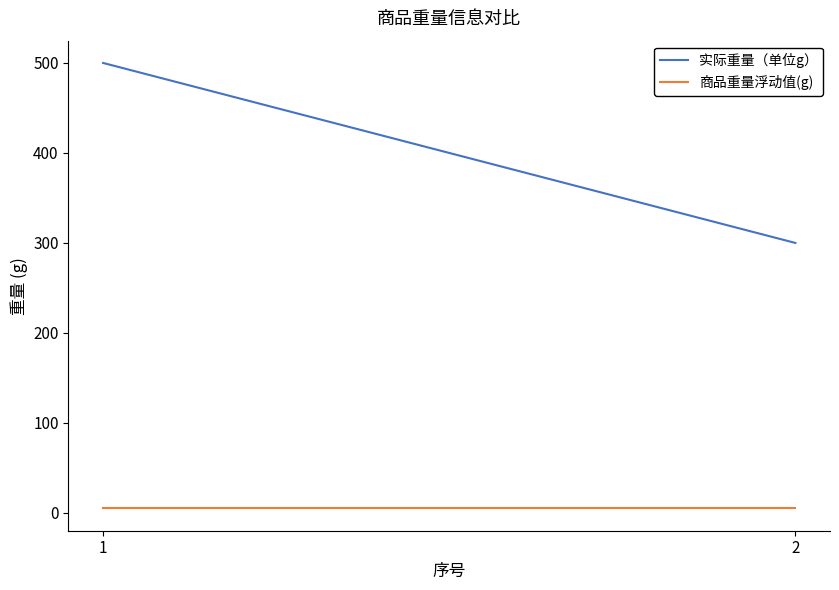

Which series has the largest total across all categories?

实际重量（单位g）